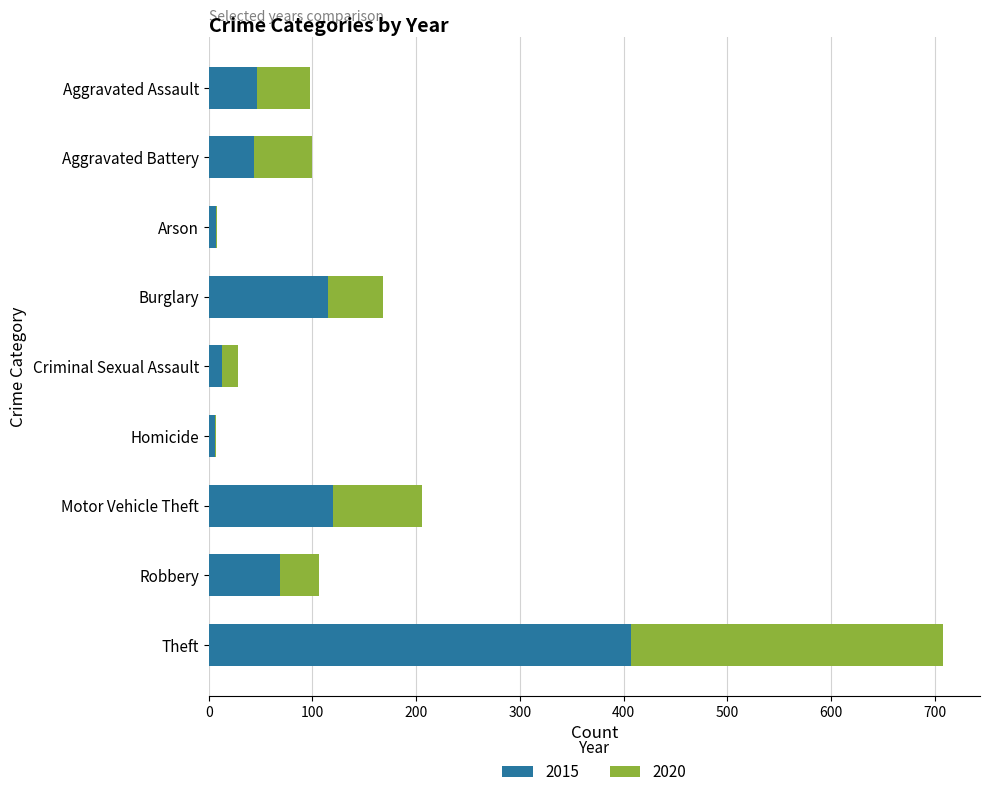

At which category is the sum across all series the highest?

Theft